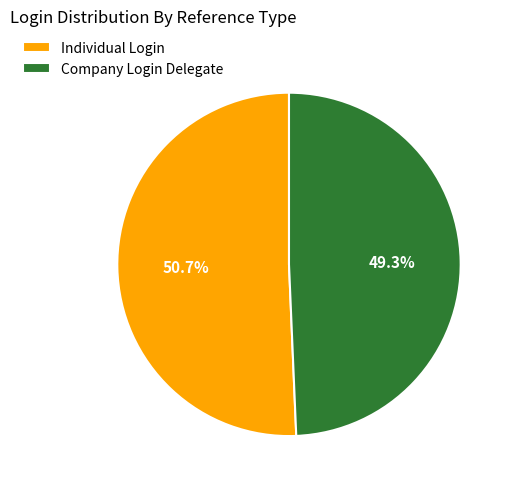

True or false: Individual Login accounts for 51% of the total.

True